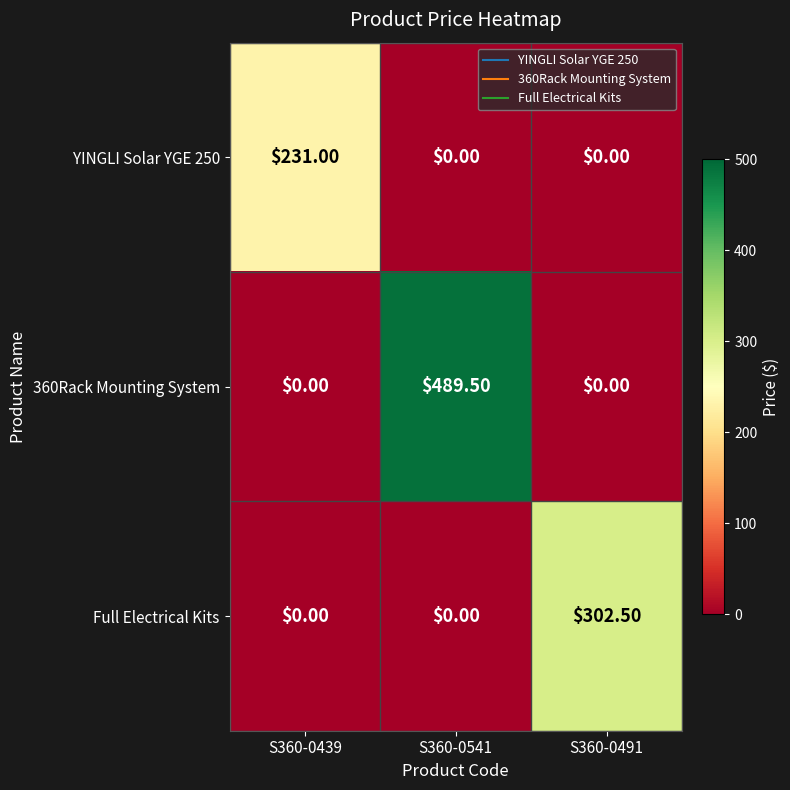

List the series in order of their peak value, lowest first.

YINGLI Solar YGE 250, Full Electrical Kits, 360Rack Mounting System